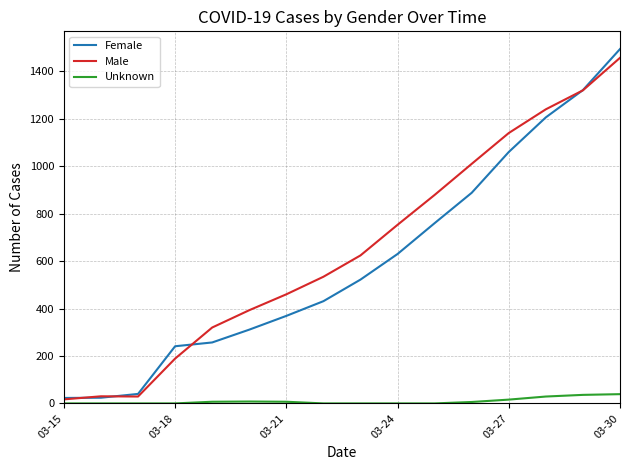

True or false: Unknown and Male intersect in this chart.

False